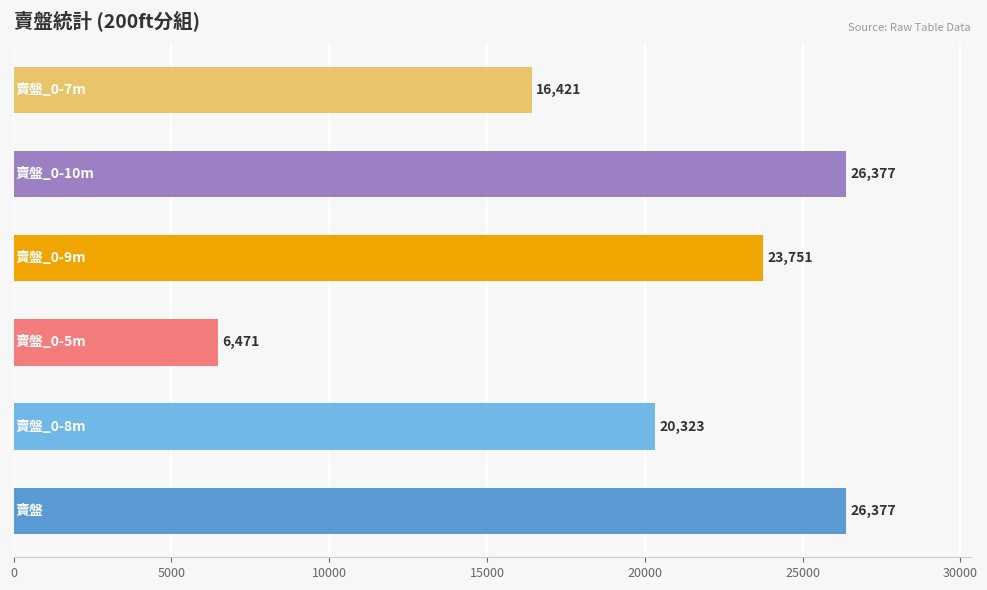

What is the maximum value shown in the chart?

26377.4